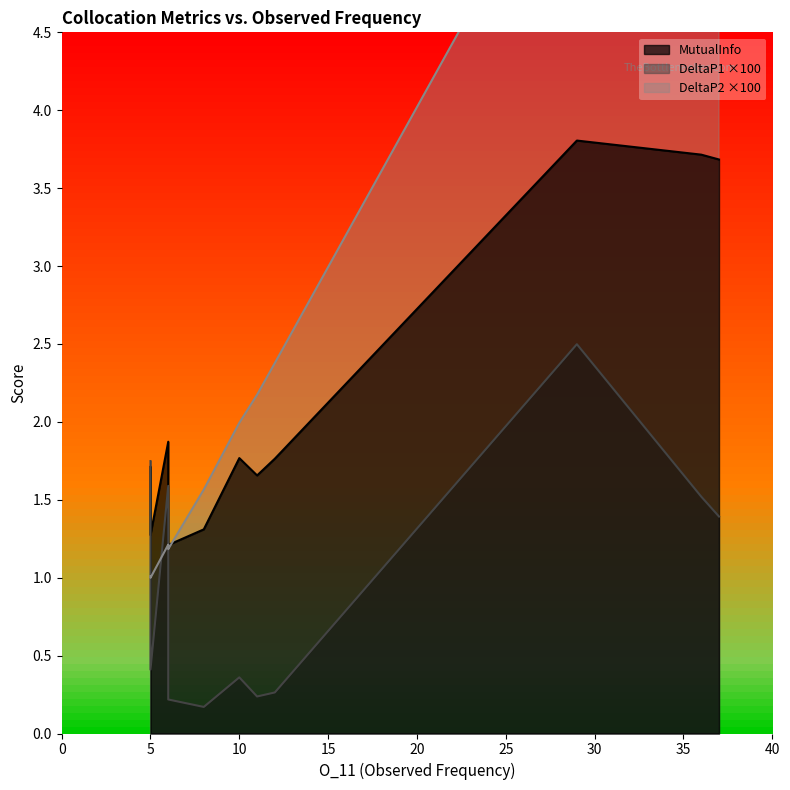

List the labels in order of DeltaP1 value, smallest first.

8, 6, 11, 6, 12, 6, 10, 6, 5, 6, 37, 36, 6, 5, 29